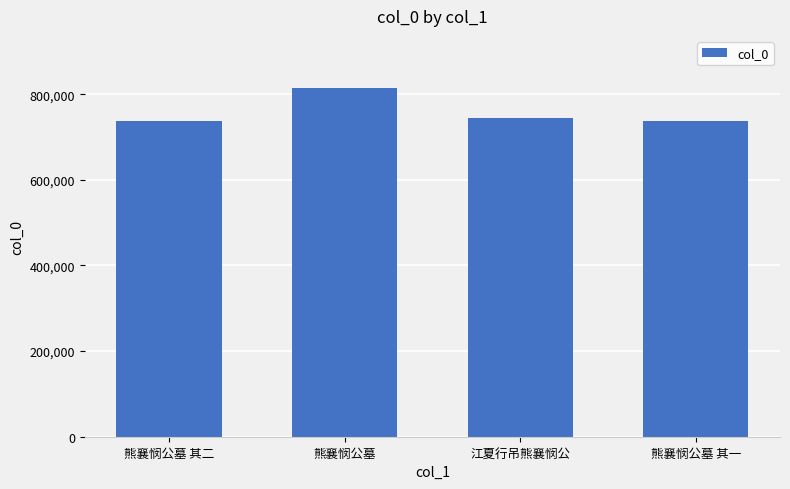

What is the ratio of the value at 熊襄悯公墓 其一 to the value at 熊襄悯公墓?

0.9